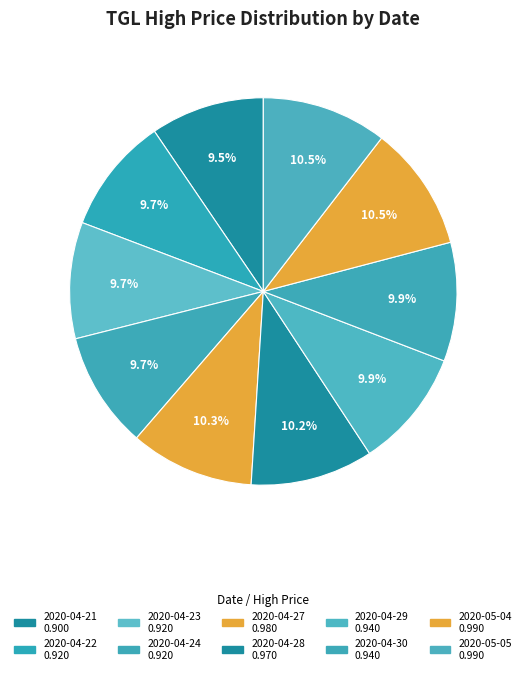

Count the number of slices in the pie.

10